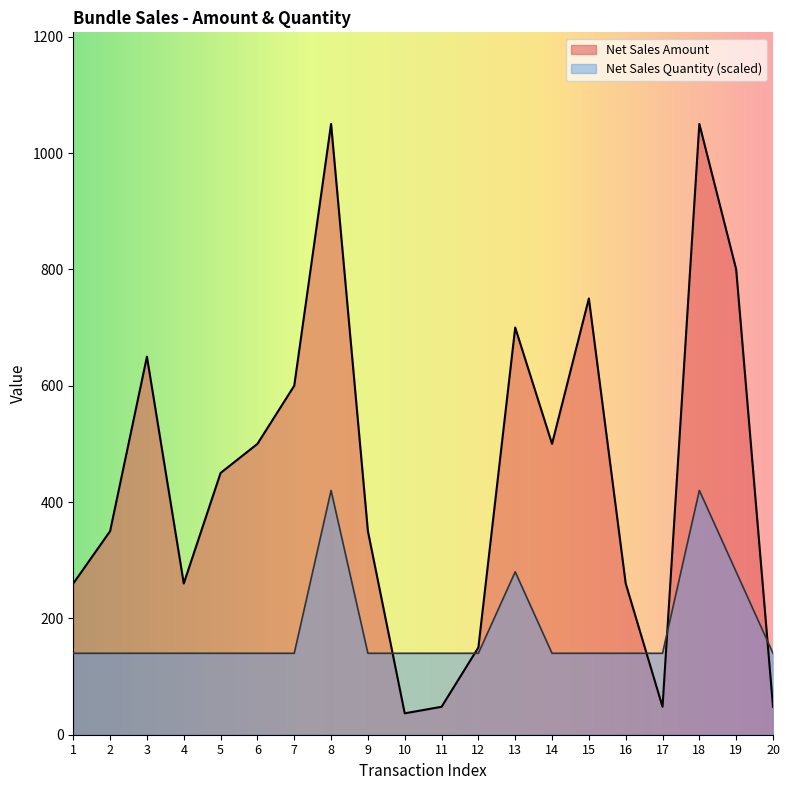

Is it true that Net Sales Amount equals 48.0 at 17?

True